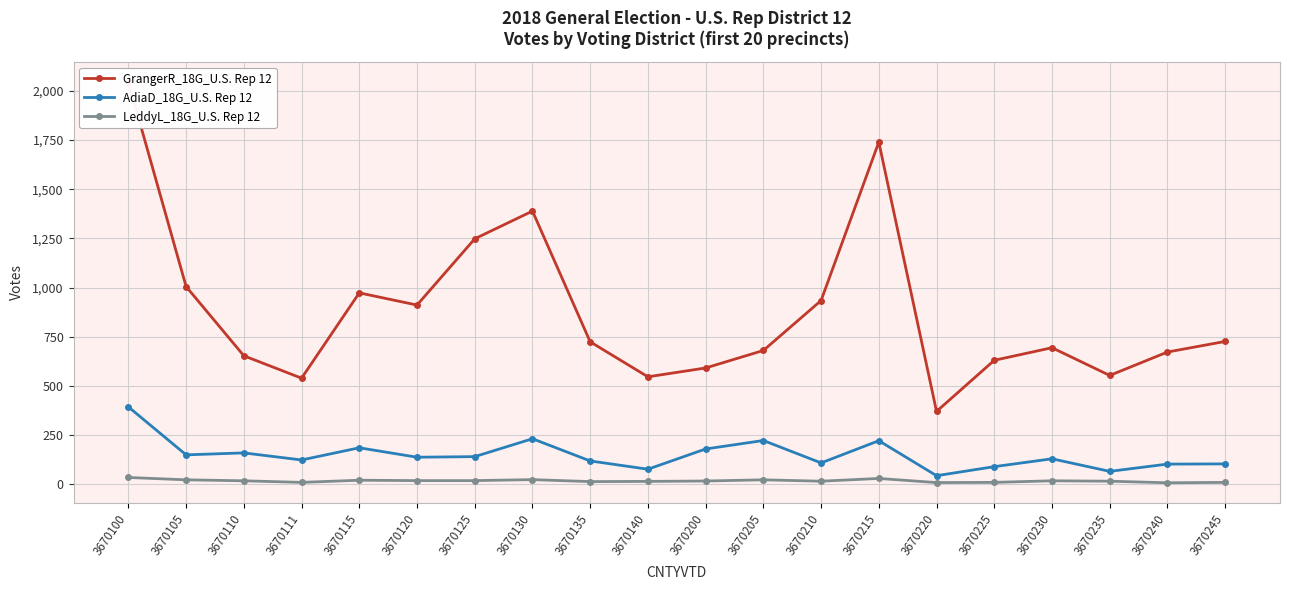

What is the difference between the maximum and minimum values in the AdiaD_18G_U.S. Rep 12 series?

350